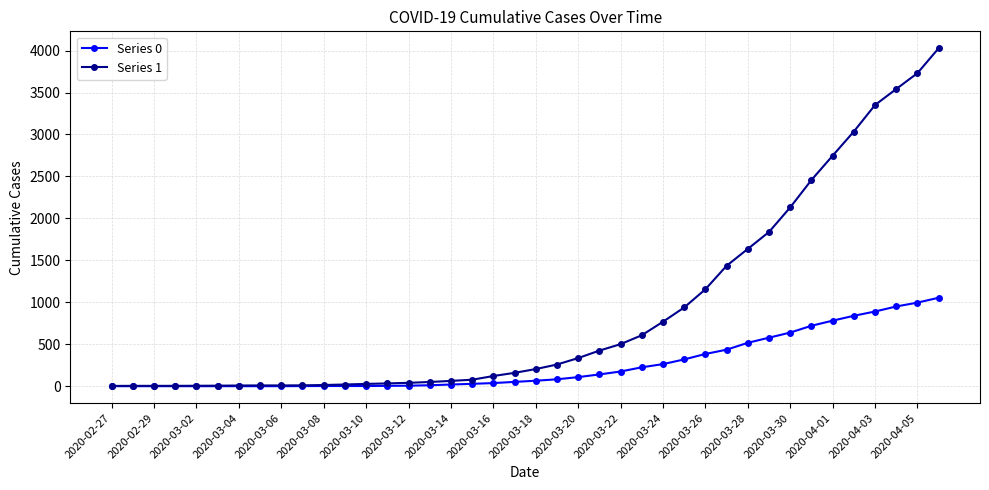

Which series has the largest total across all categories?

Series 1